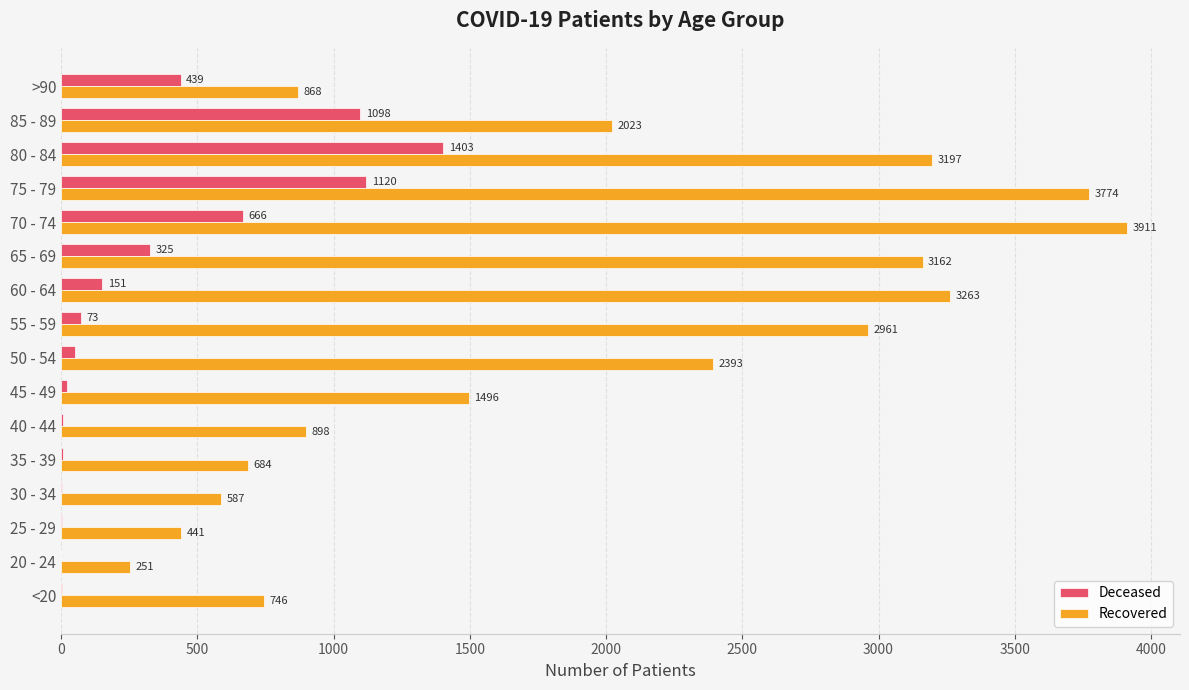

What is the greatest value displayed?

3911